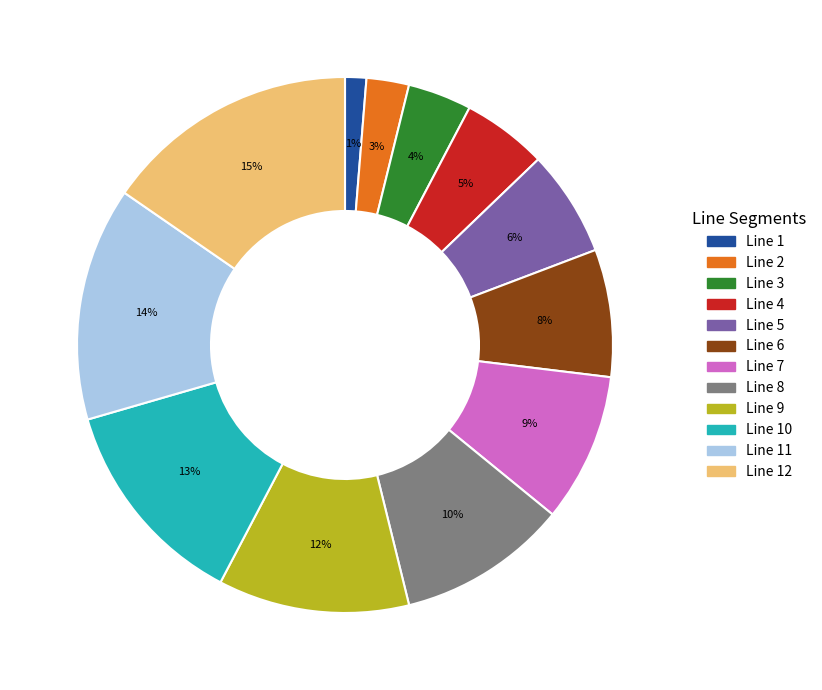

Is there any slice that represents more than half of the pie?

No